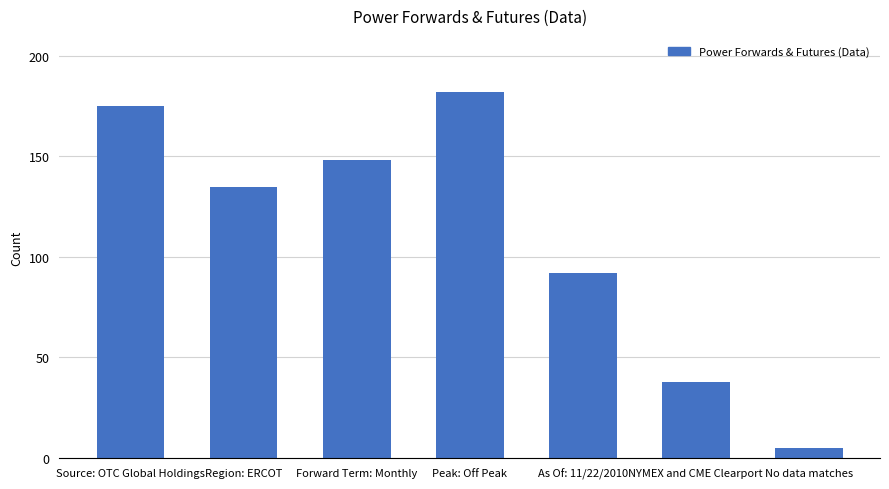

Between No data matches and Forward Term: Monthly, which is larger?

Forward Term: Monthly